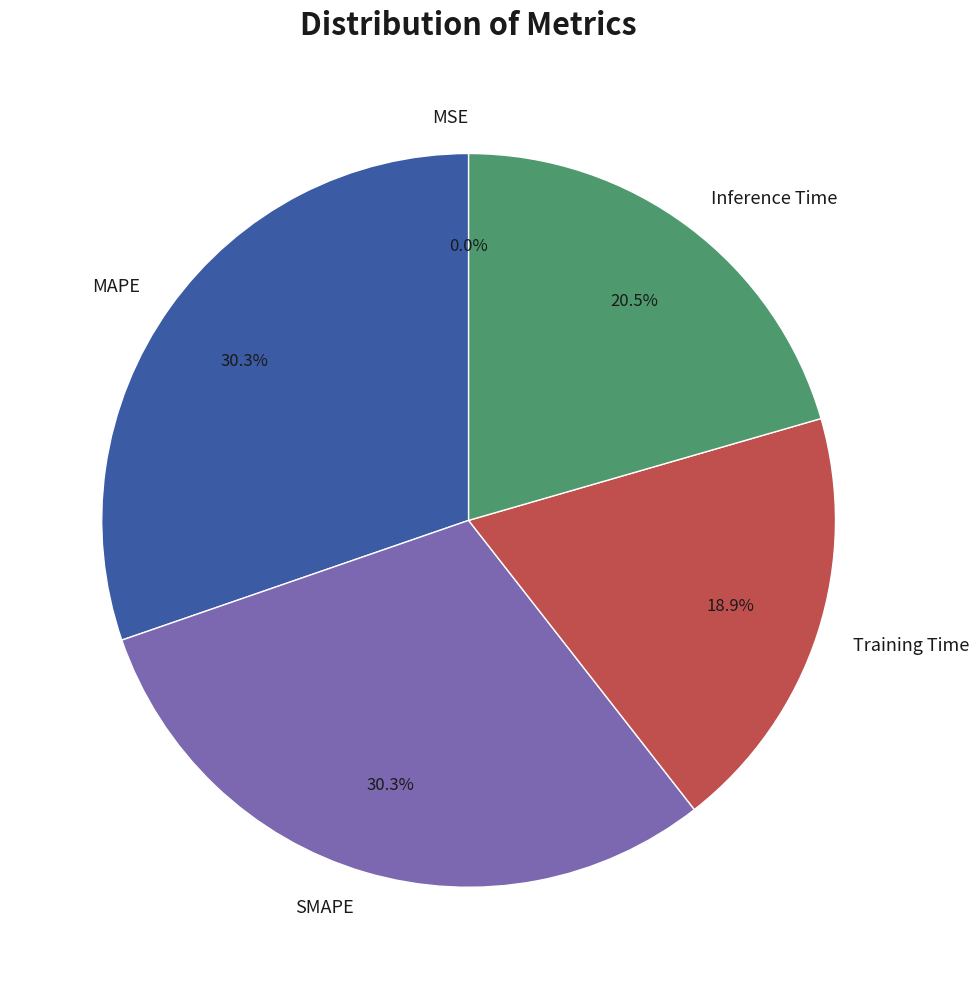

Between MAPE and Inference Time, which is larger?

MAPE